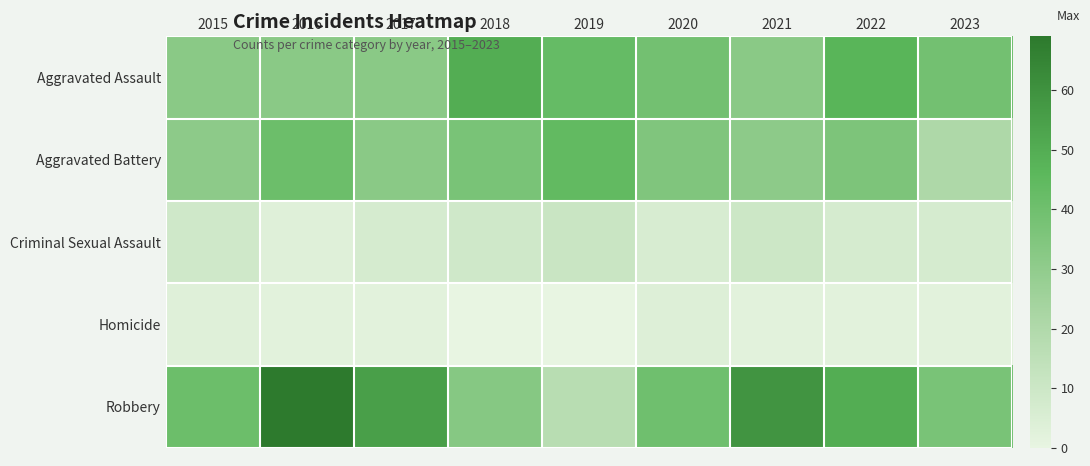

Which series has the largest range (max minus min)?

Robbery